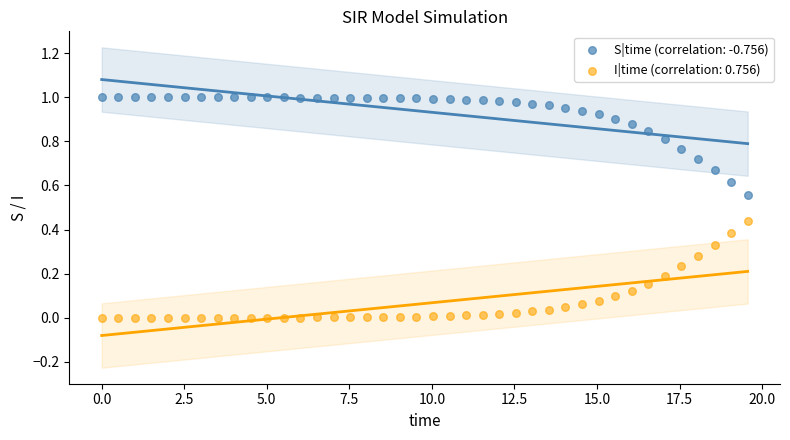

Across all data points, what is the range of X values (max minus min)?

19.6